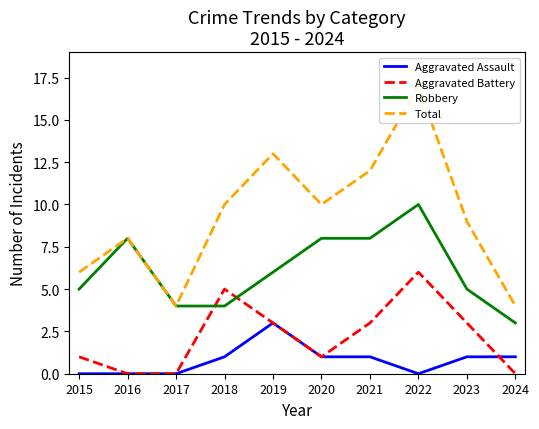

The Aggravated Assault series shows 1 at 2018. True or false?

True